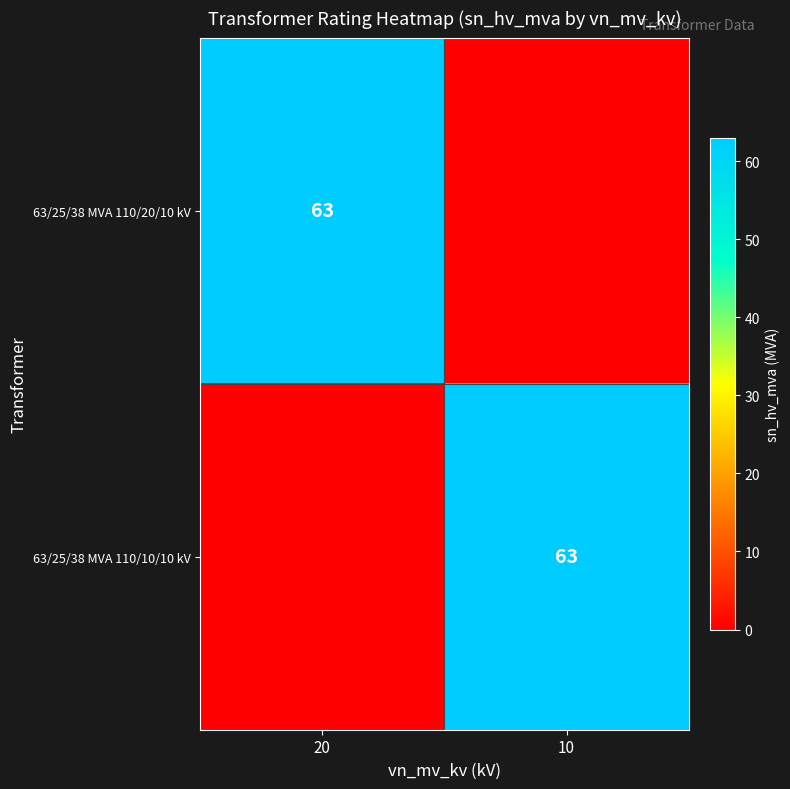

True or false: 63/25/38 MVA 110/20/10 kV has a value of 86 at 20.

False